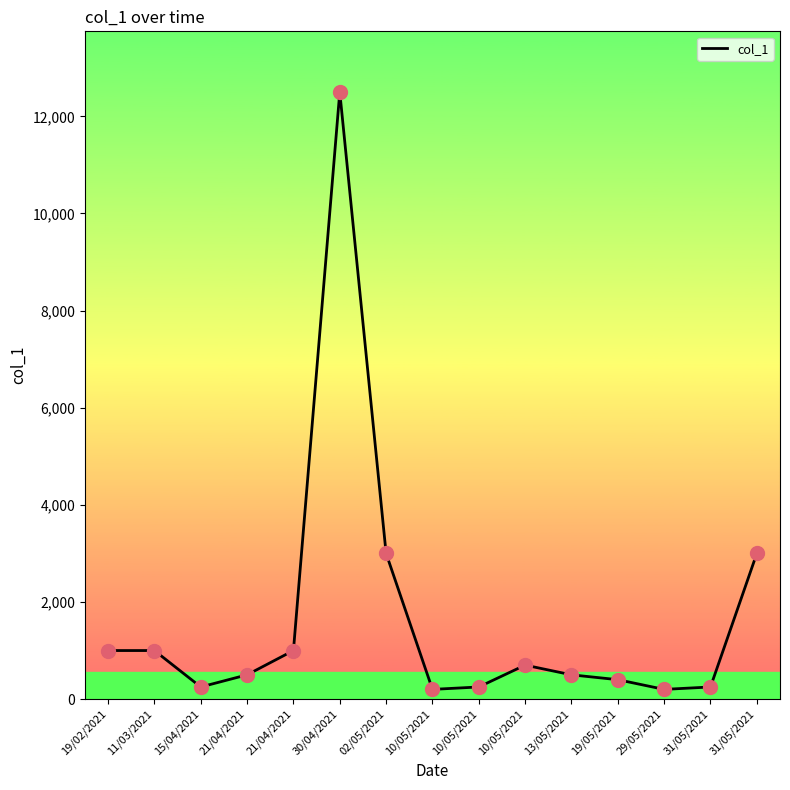

What is the ratio of the value at 31/05/2021 to the value at 19/05/2021?

0.6